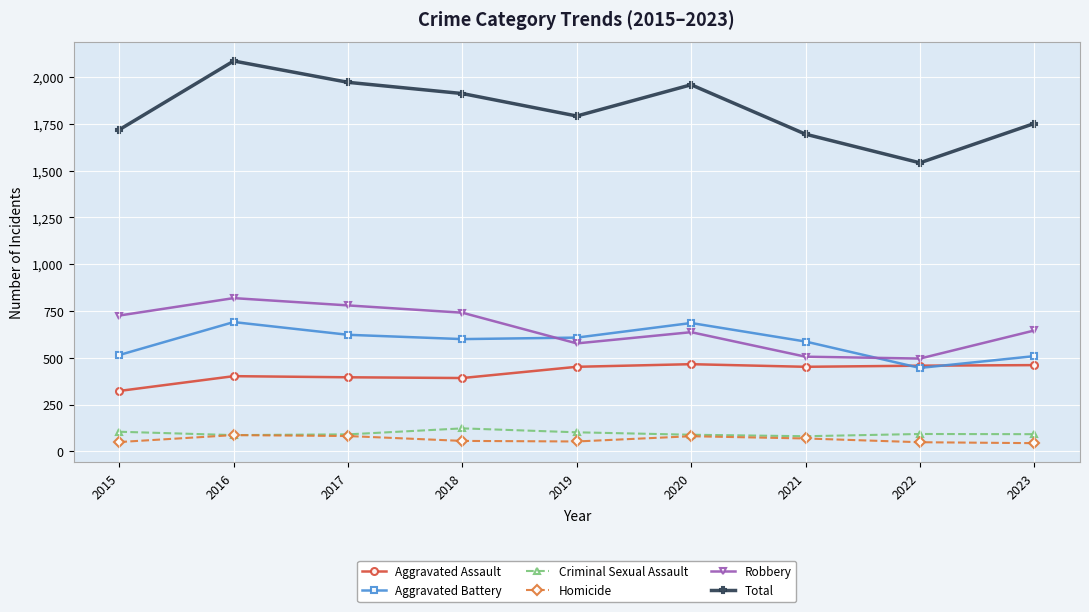

What is the difference between the Robbery values at 2016 and 2015?

93